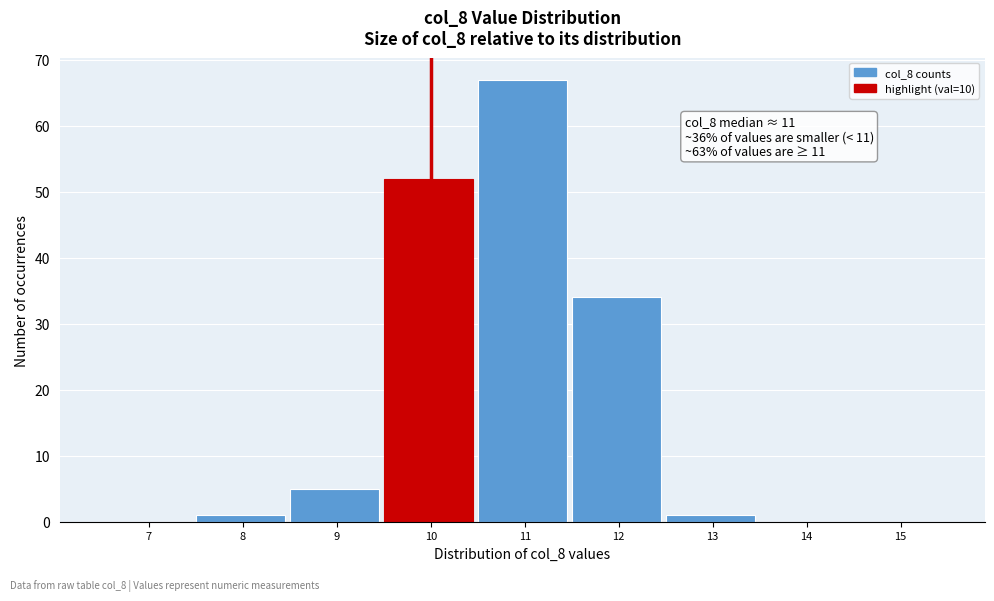

Reading left to right, extract all data points from this chart.

7=0	8=1	9=5	10=52	11=67	12=34	13=1	14=0	15=0